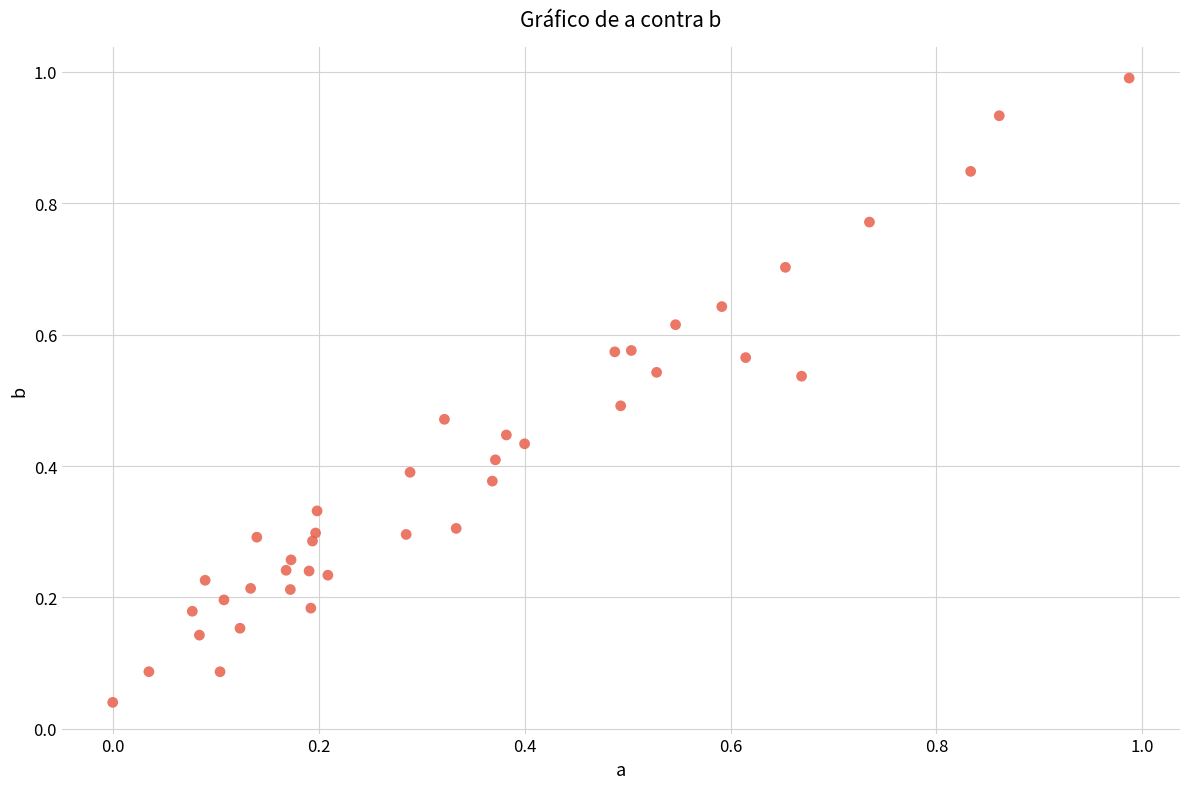

What is the range of X values (max minus min)?

1.0